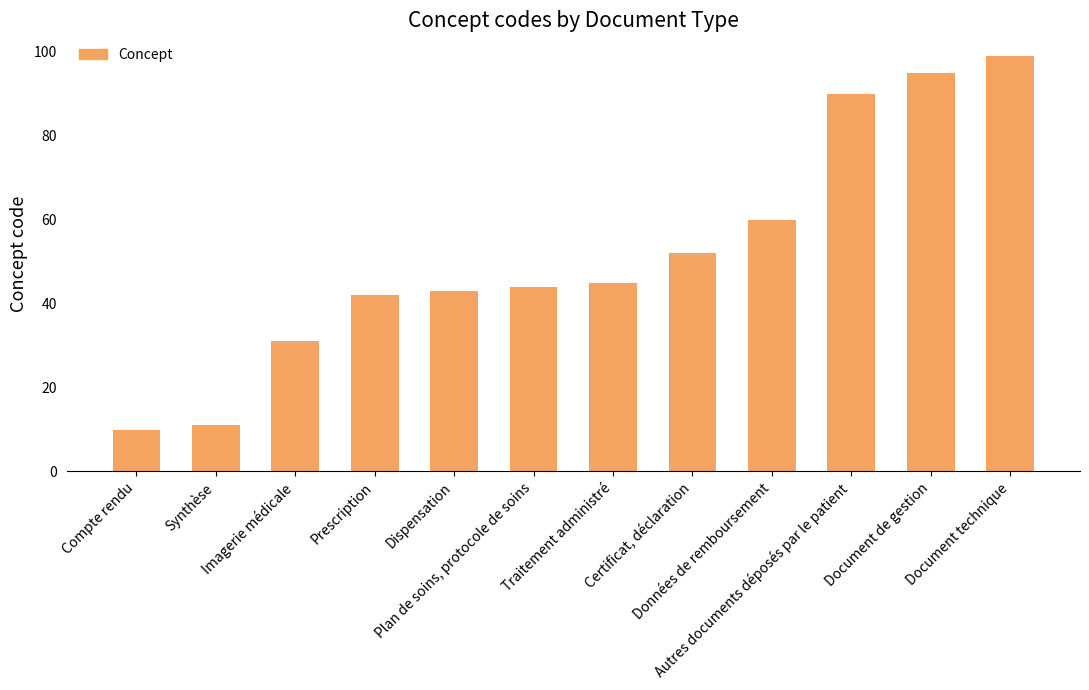

What value does the data have at Synthèse, to the nearest 5?

10